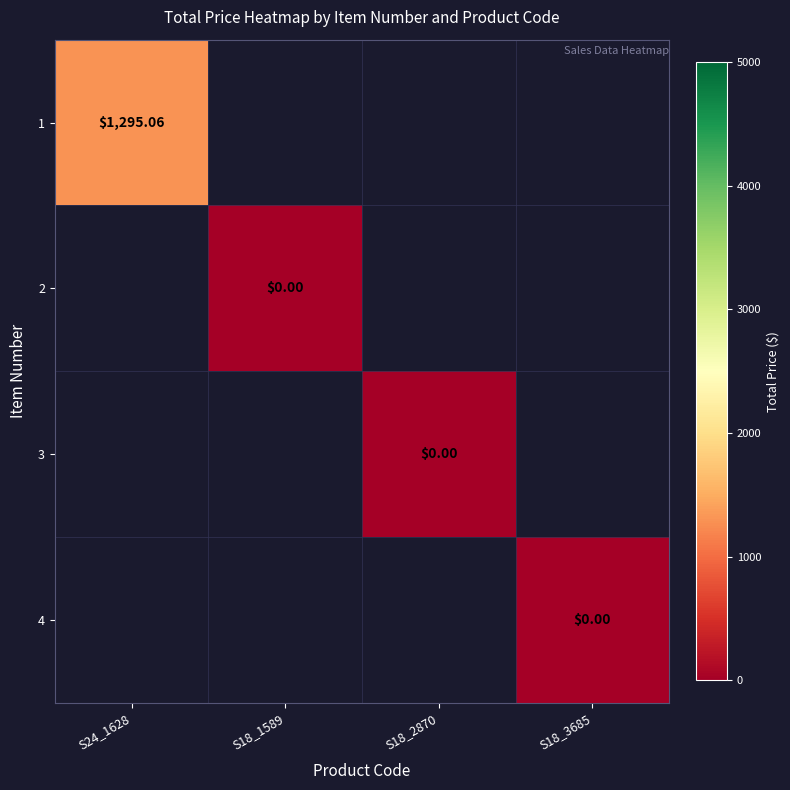

How many categories are shown in the chart?

4